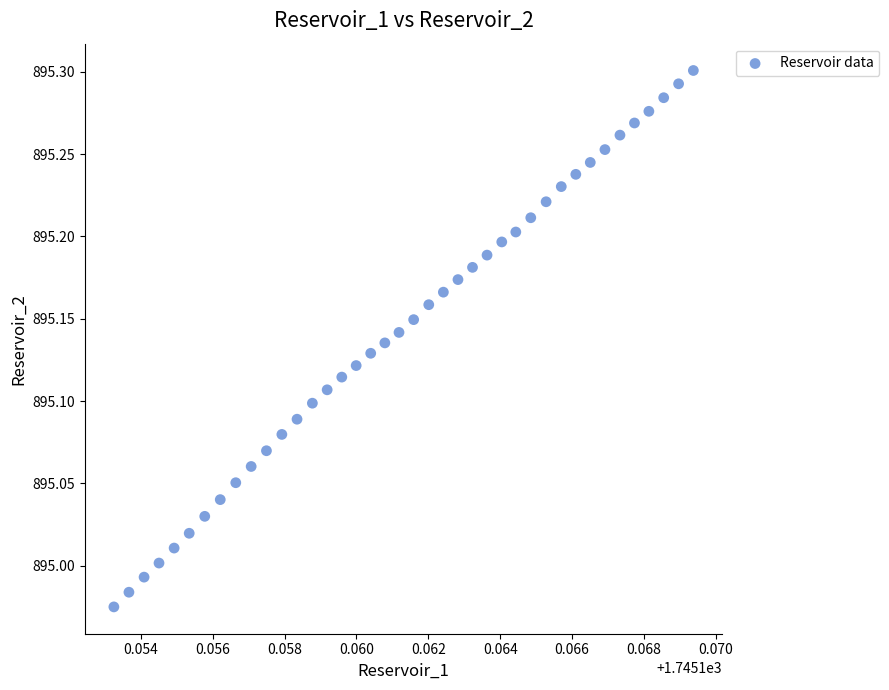

What is the range of Y values (max minus min)?

0.3